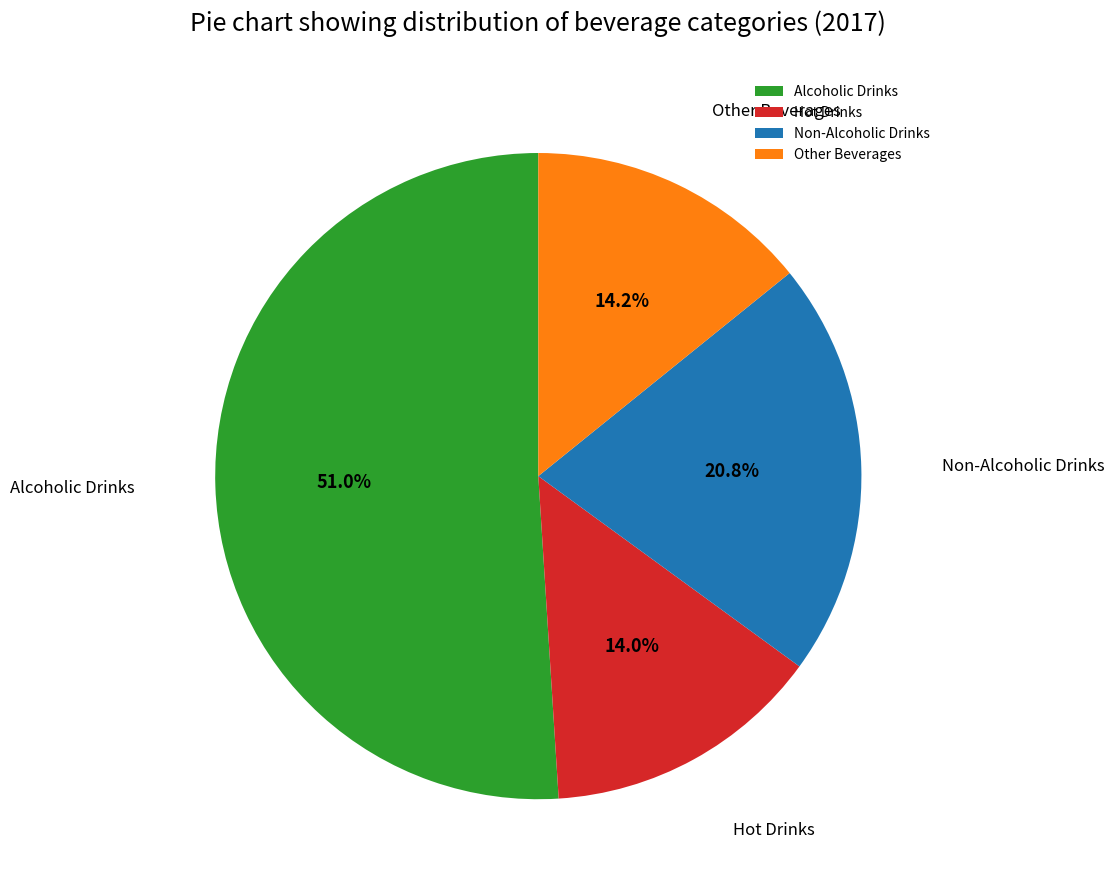

To the nearest percent, what is the difference between the Non-Alcoholic Drinks and Alcoholic Drinks slice percentages?

30%